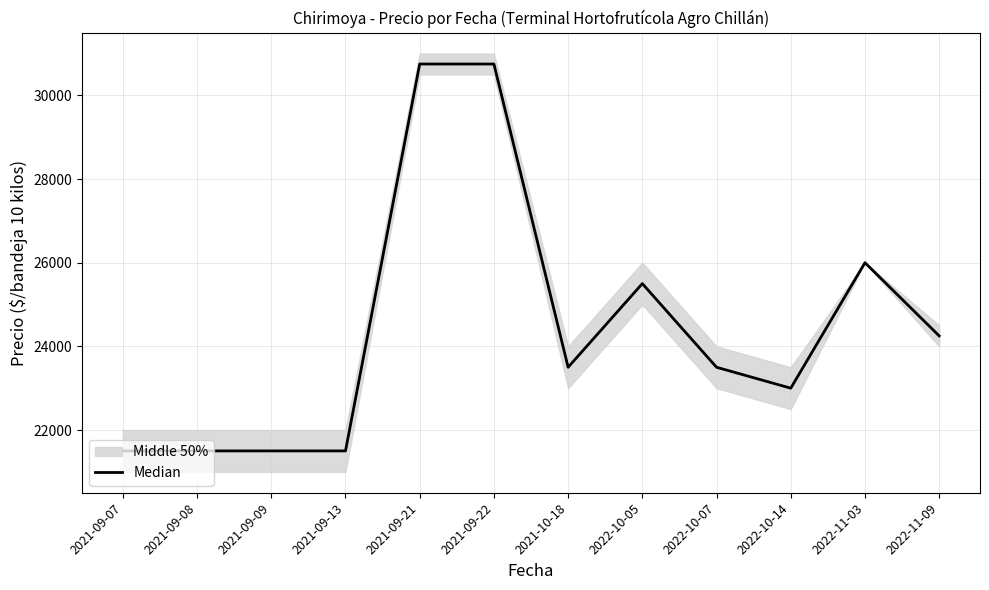

What is the difference between the maximum and second lowest values?

9250